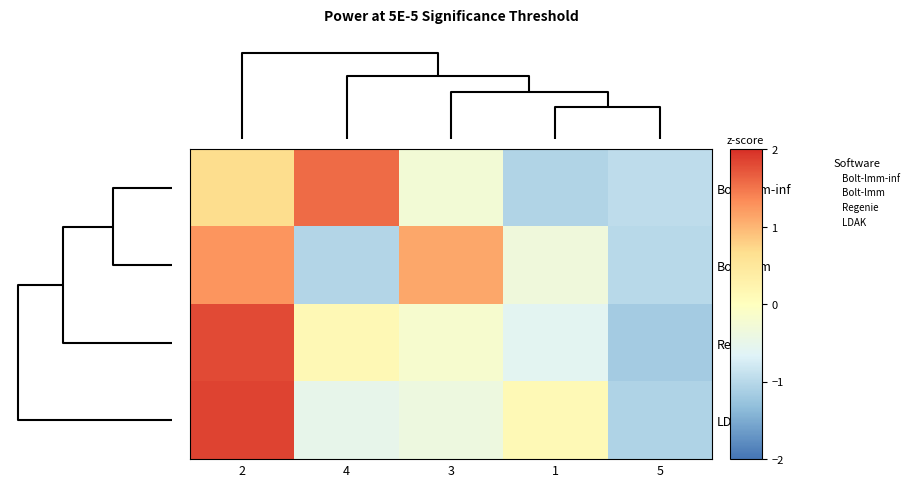

Reading left to right, what are all the values shown in this chart?

Bolt-lmm-inf: 2=0.7	4=1.6	3=-0.3	1=-1.1	5=-0.9
Bolt-lmm: 2=1.3	4=-1.0	3=1.1	1=-0.3	5=-1.0
Regenie: 2=1.8	4=0.1	3=-0.2	1=-0.6	5=-1.2
LDAK: 2=1.9	4=-0.5	3=-0.4	1=0.1	5=-1.1